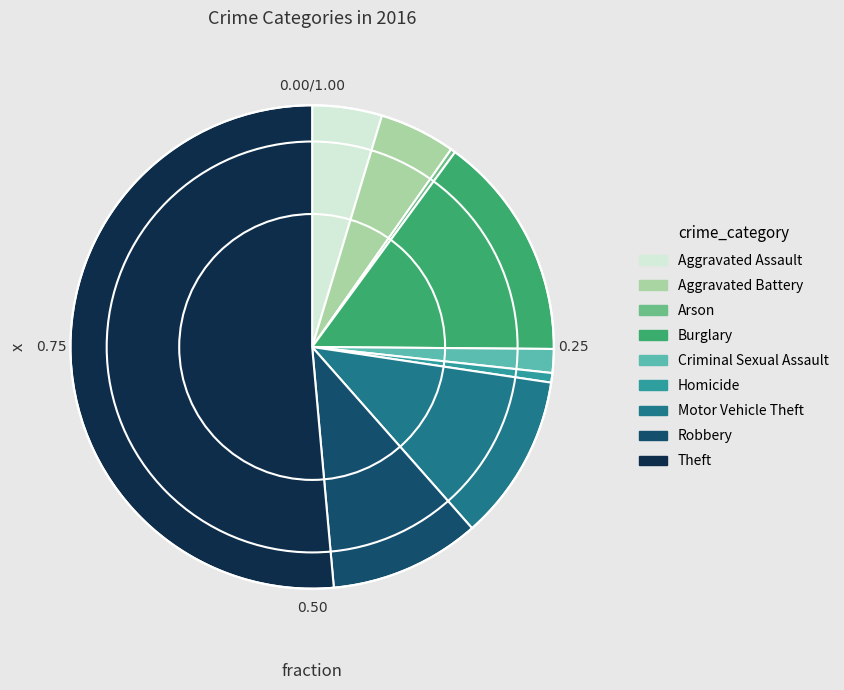

What is the ratio of the value at Burglary to the value at Arson?

47.3